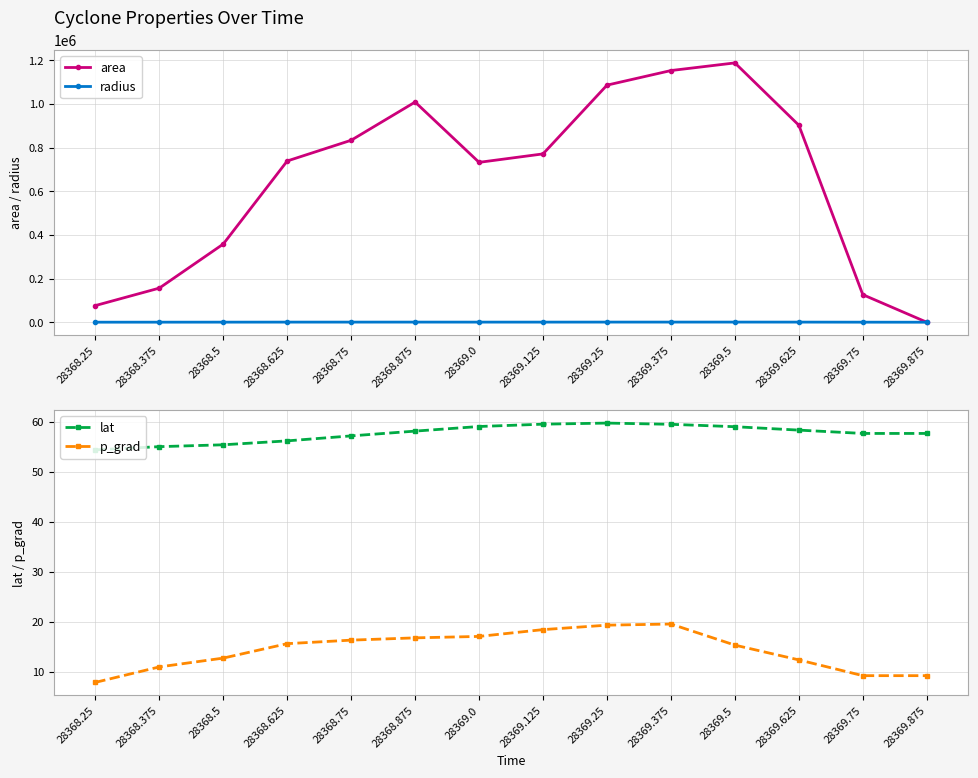

Which series has the widest spread of values?

area